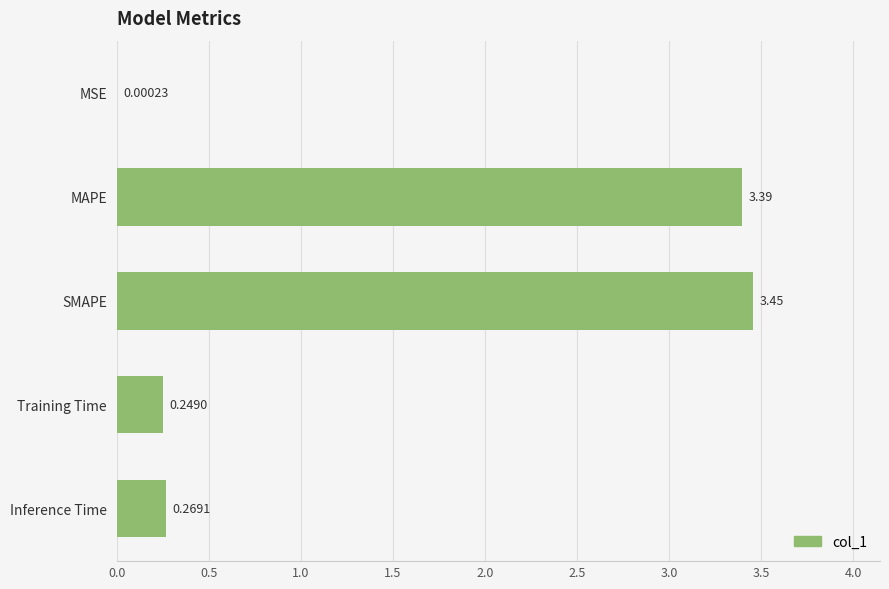

What is the sum of the values at Training Time and Inference Time?

0.5